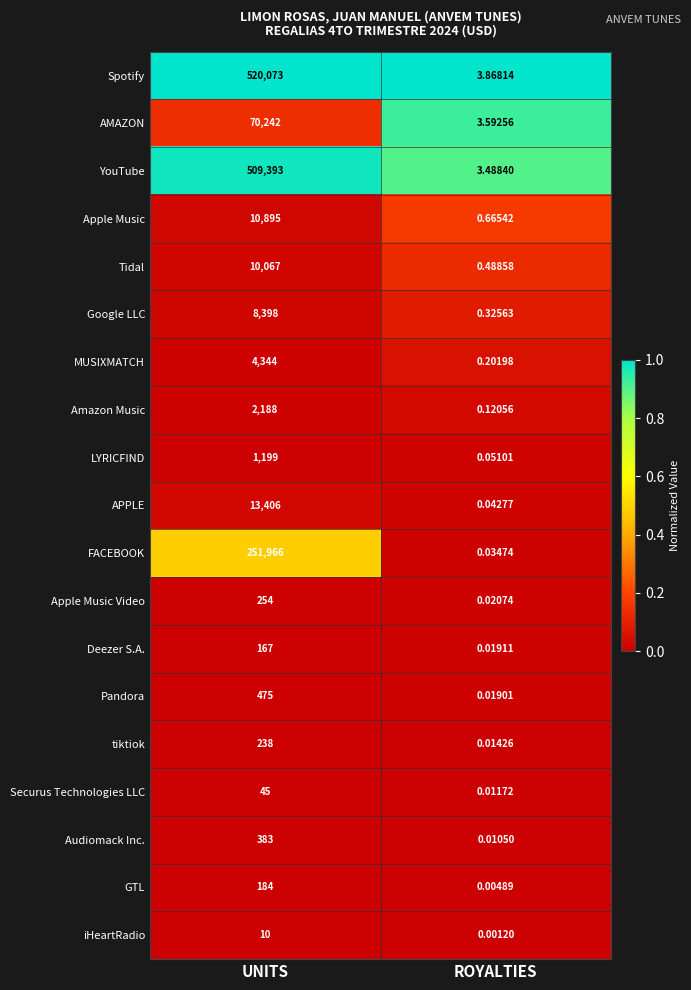

Which series has the largest total across all categories?

Spotify